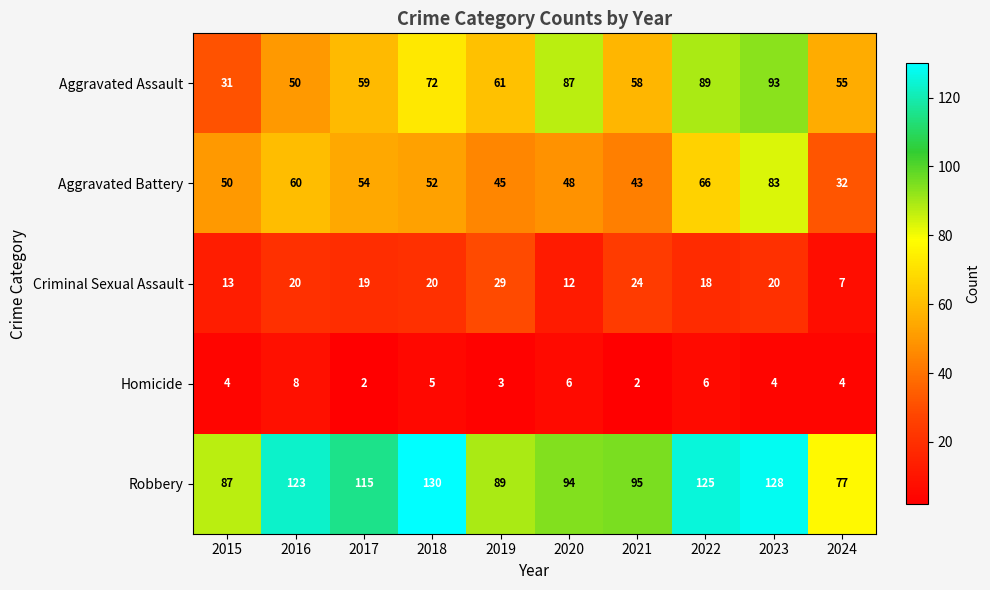

What is the spread (max minus min) of values at 2016?

115